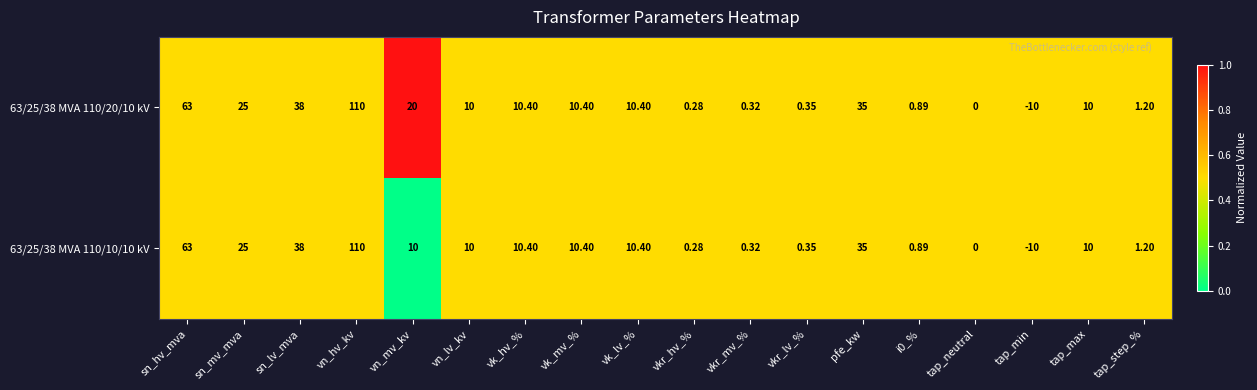

At which category is the sum across all series the highest?

vn_hv_kv